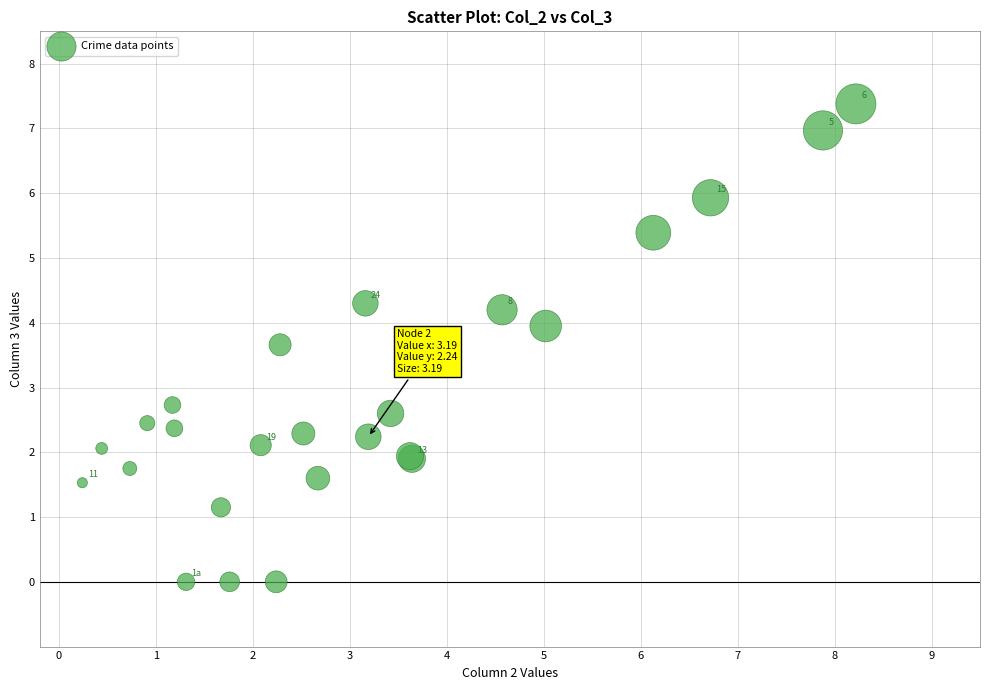

What Y value in the scatter plot is closest to 3?

2.7